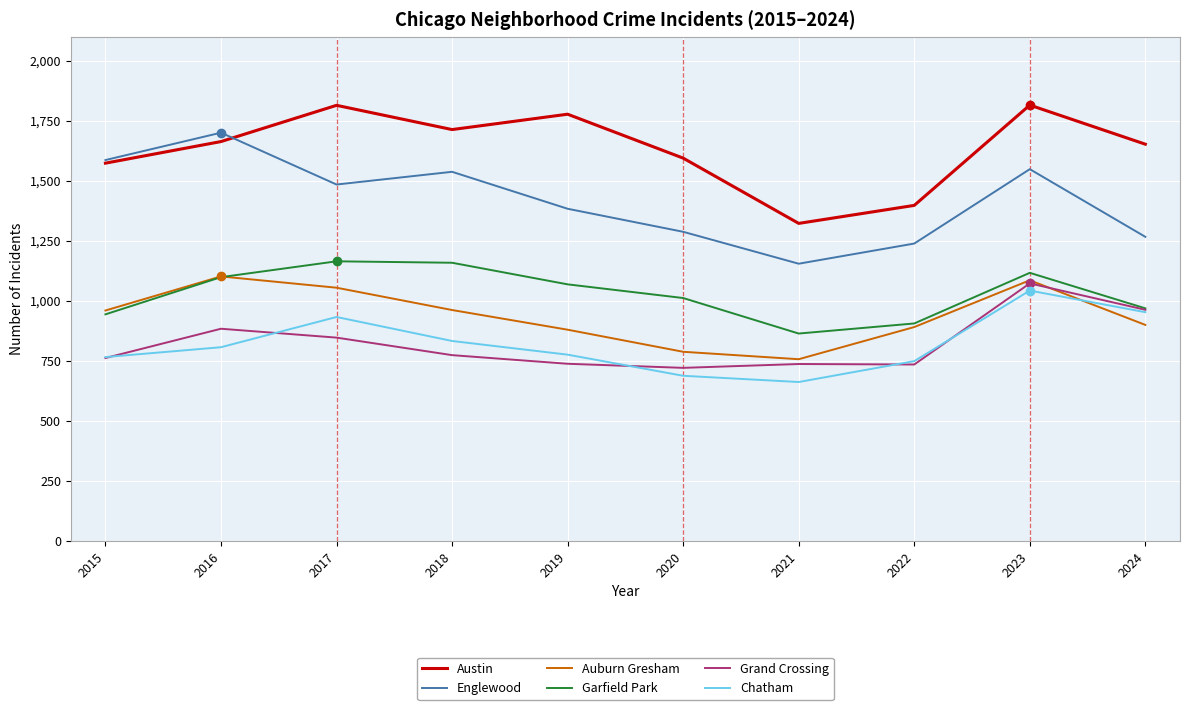

Is the value of Chatham at 2018 greater than the value of Austin at 2021?

No